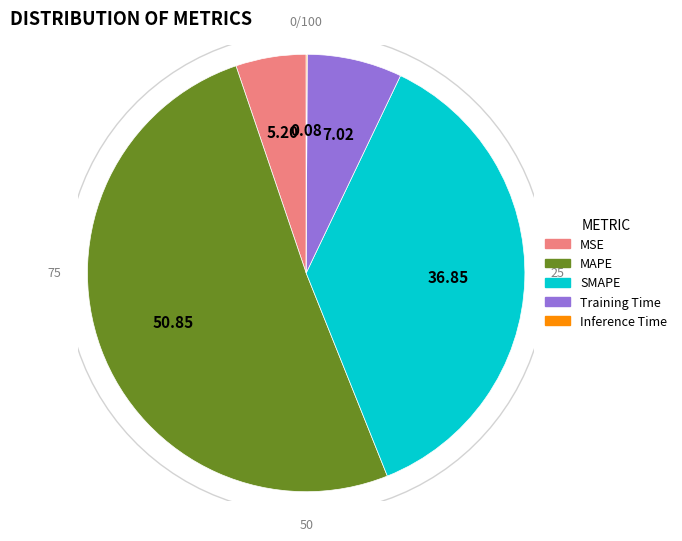

Between SMAPE and MAPE, which is larger?

MAPE